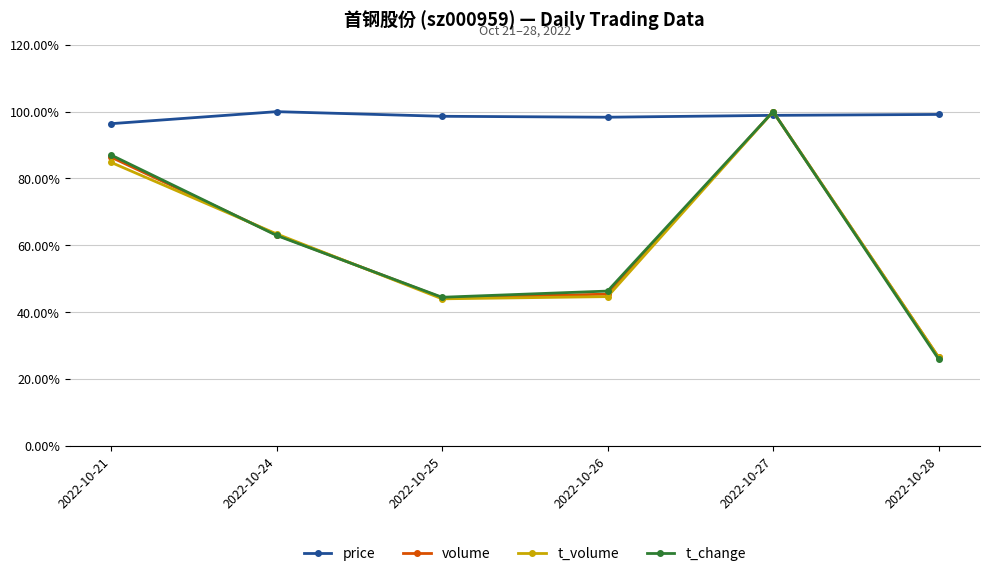

How many data points in t_change are above 62?

3